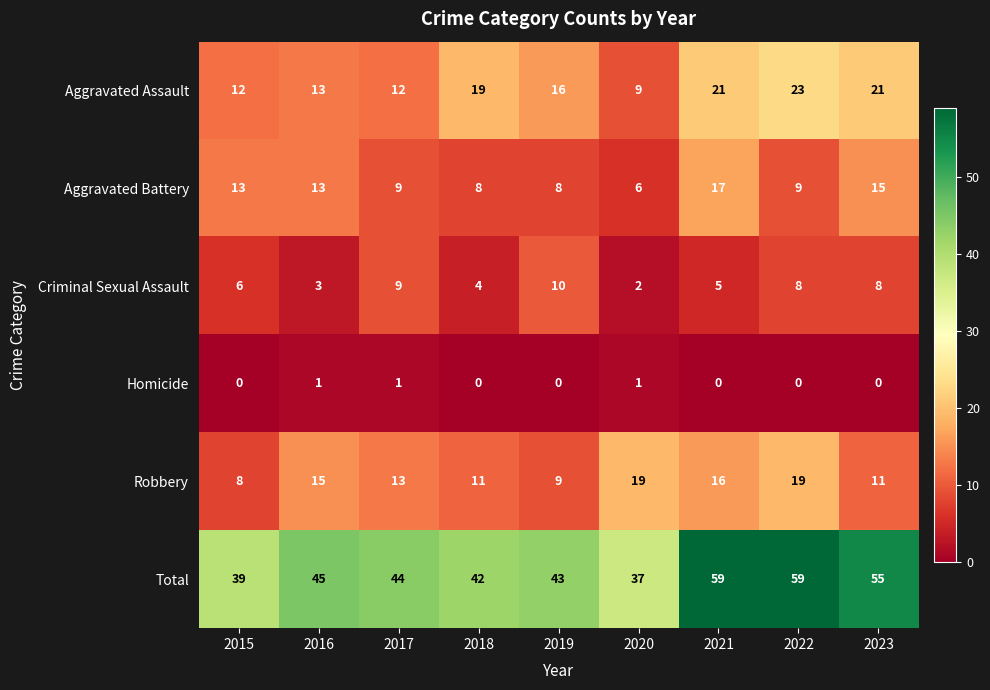

Rank the series at 2021 from highest to lowest value.

Total, Aggravated Assault, Aggravated Battery, Robbery, Criminal Sexual Assault, Homicide